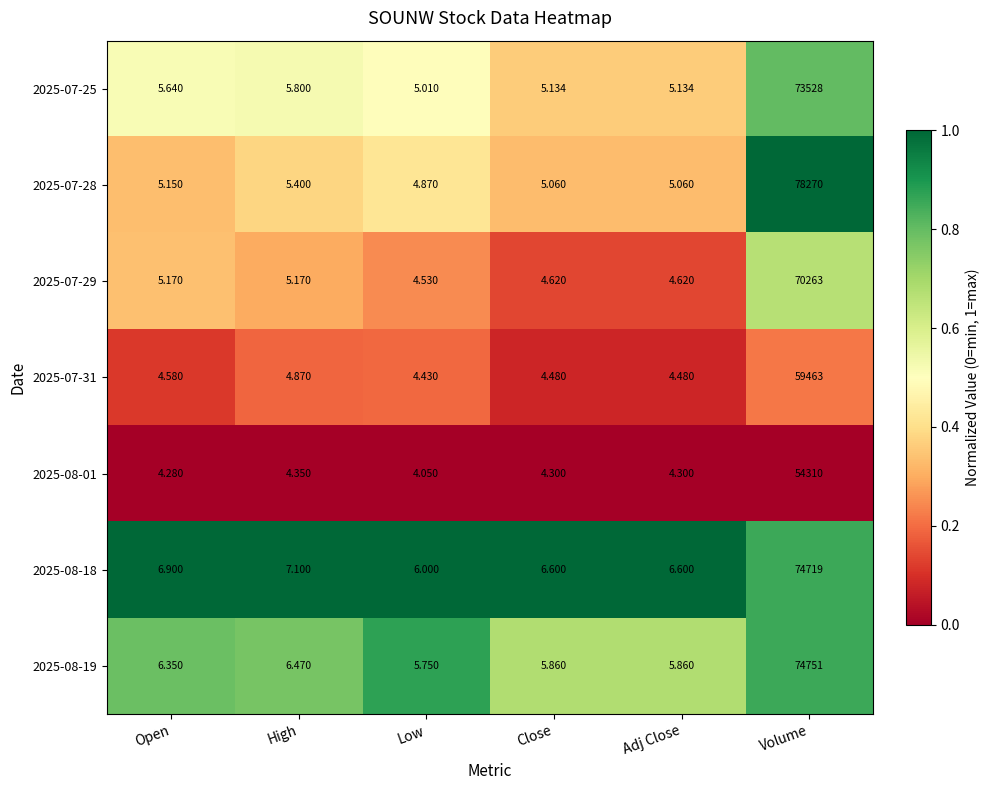

What is the greatest value displayed?

78270.0